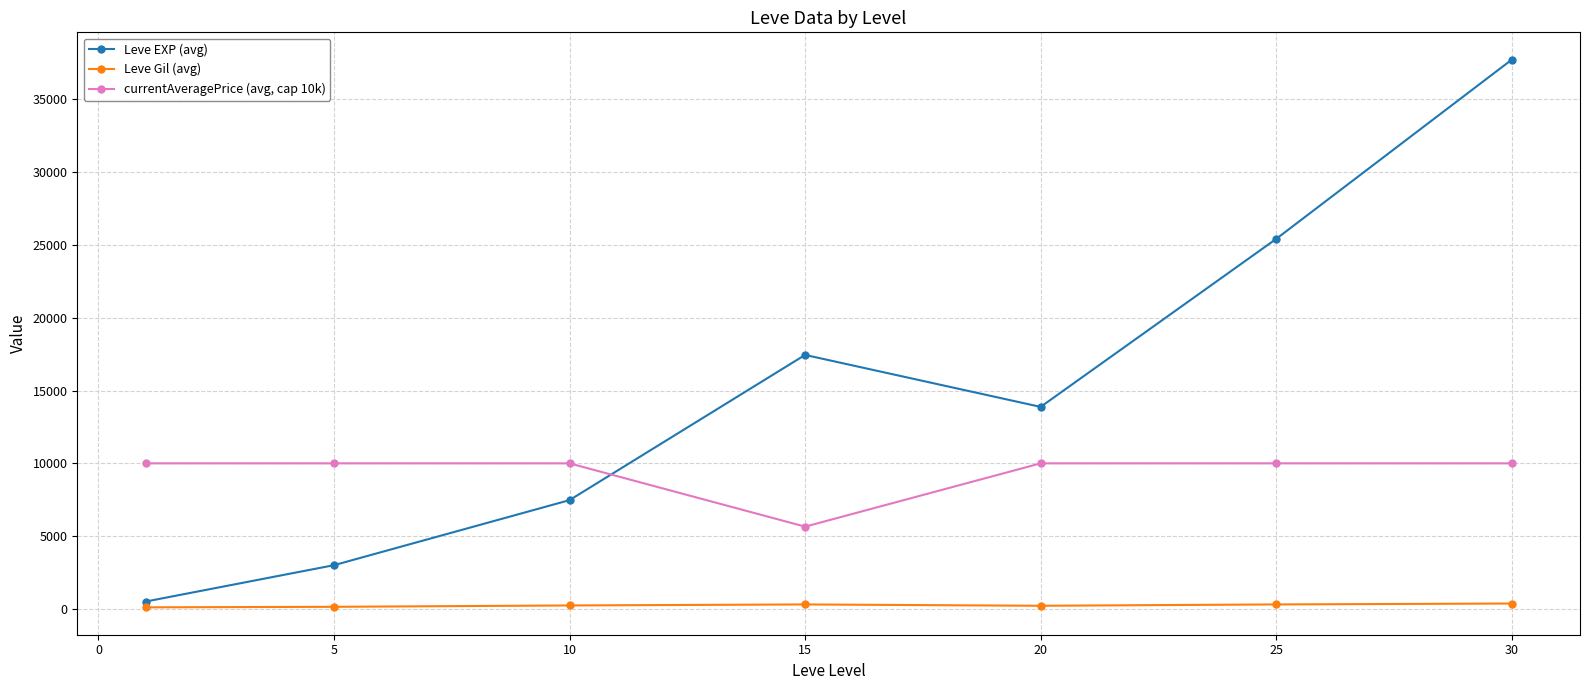

What is the value of the currentAveragePrice (avg, cap 10k) point at the 1st from the left?

10000.0